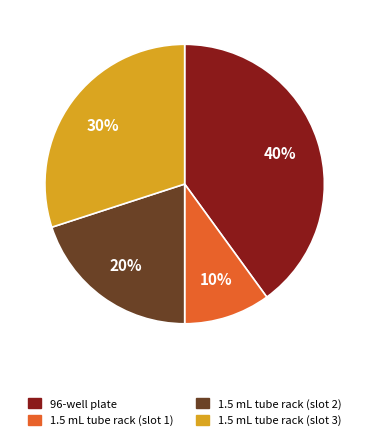

How many segments does this pie chart have?

4